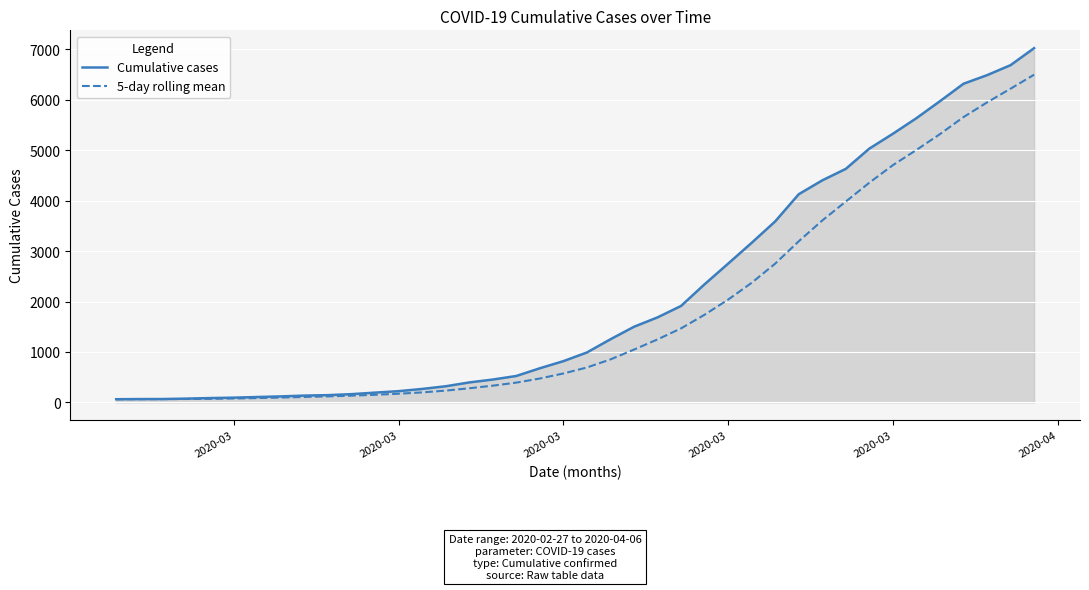

What is the greatest value displayed?

7026.0